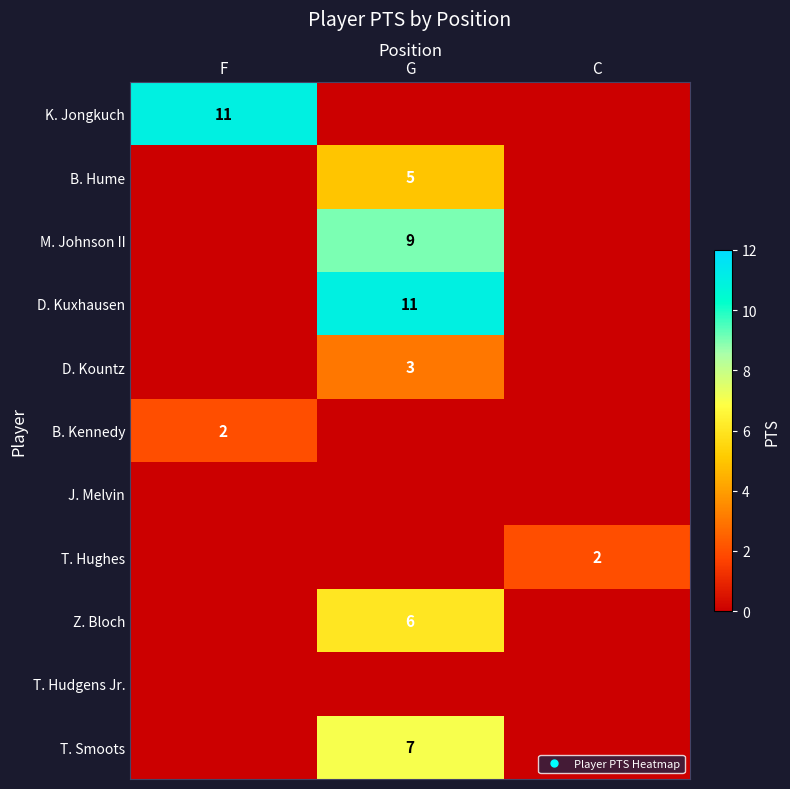

What is the difference between the D. Kountz values at G and C?

3